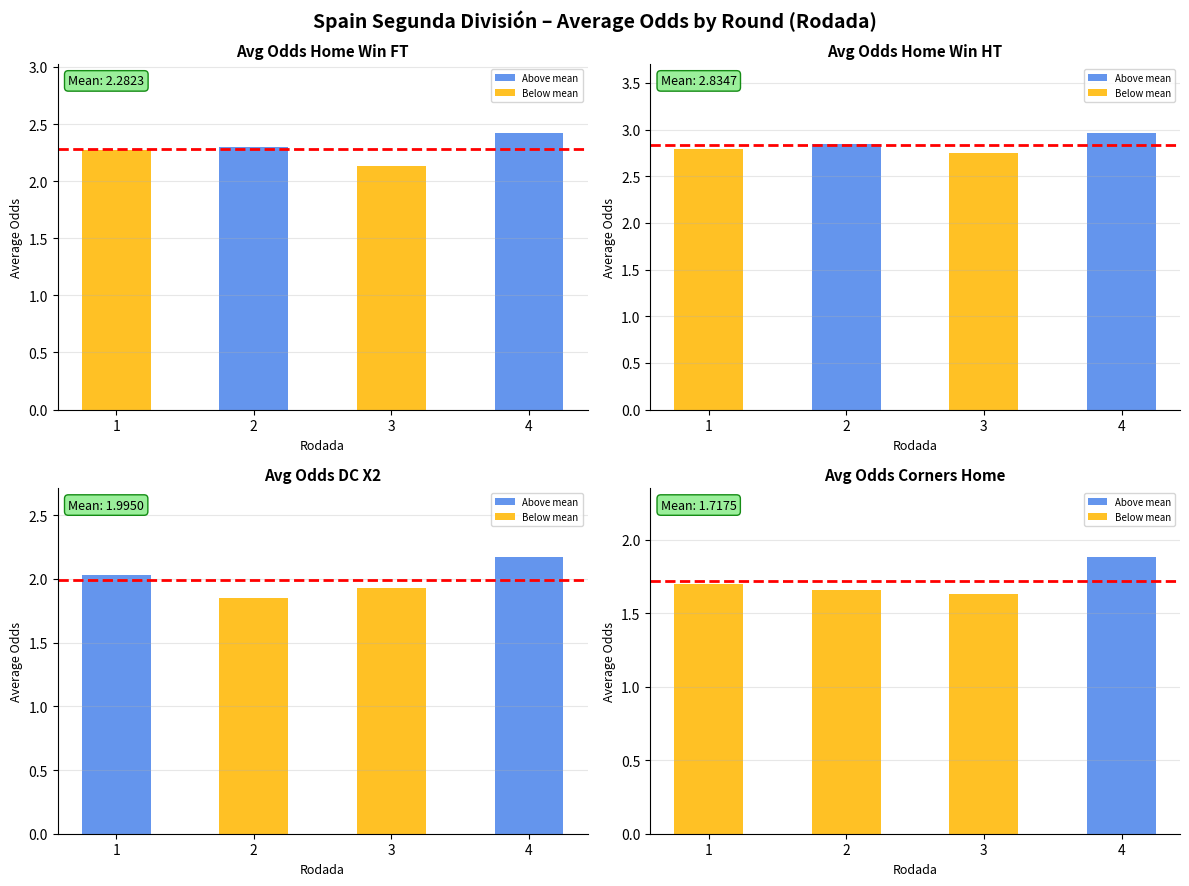

What is the difference between the Avg Odds Home Win FT values at 2 and 4?

0.1